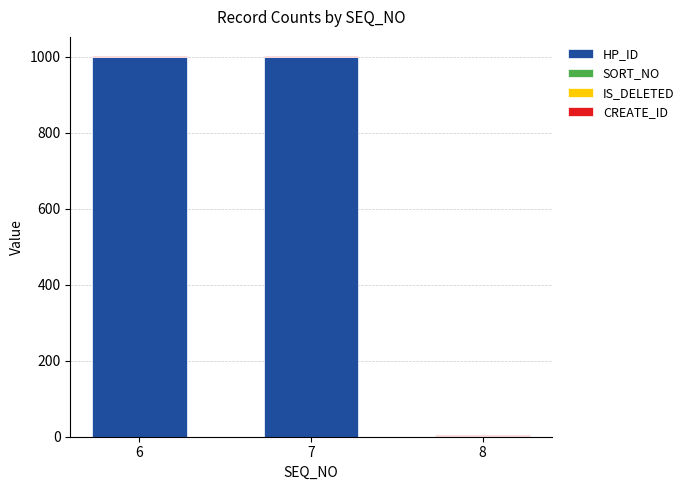

What is the maximum value for HP_ID?

999